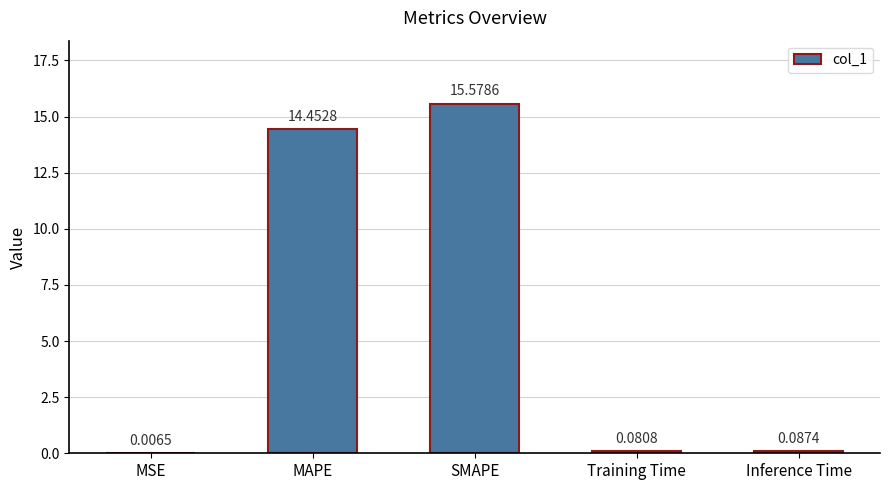

At which label is the value closest to 7?

Inference Time